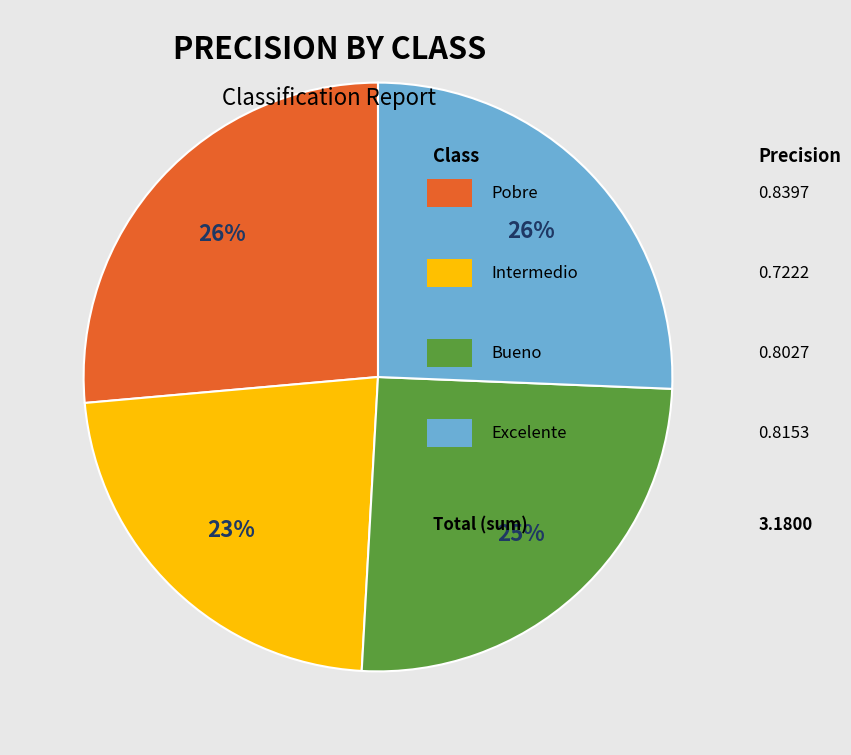

Count the number of slices in the pie.

4